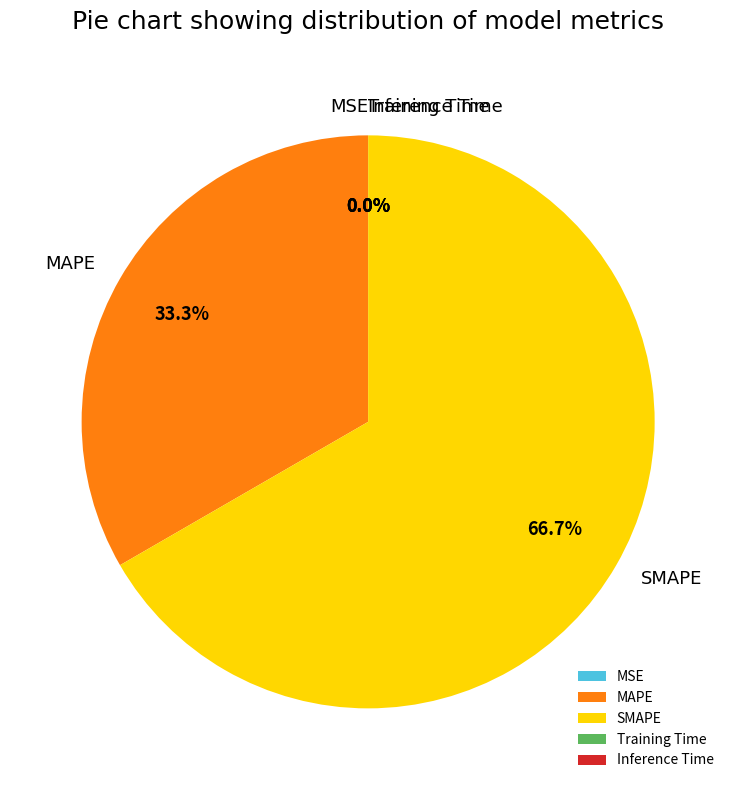

Which has a higher value, MAPE or SMAPE?

SMAPE